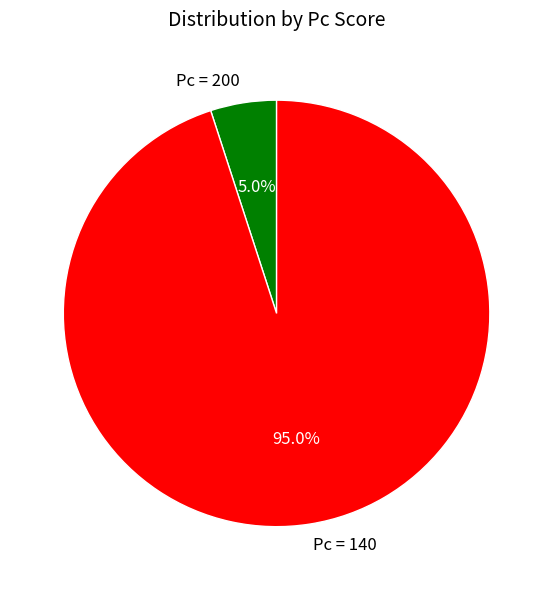

How many slices are in this pie chart?

2